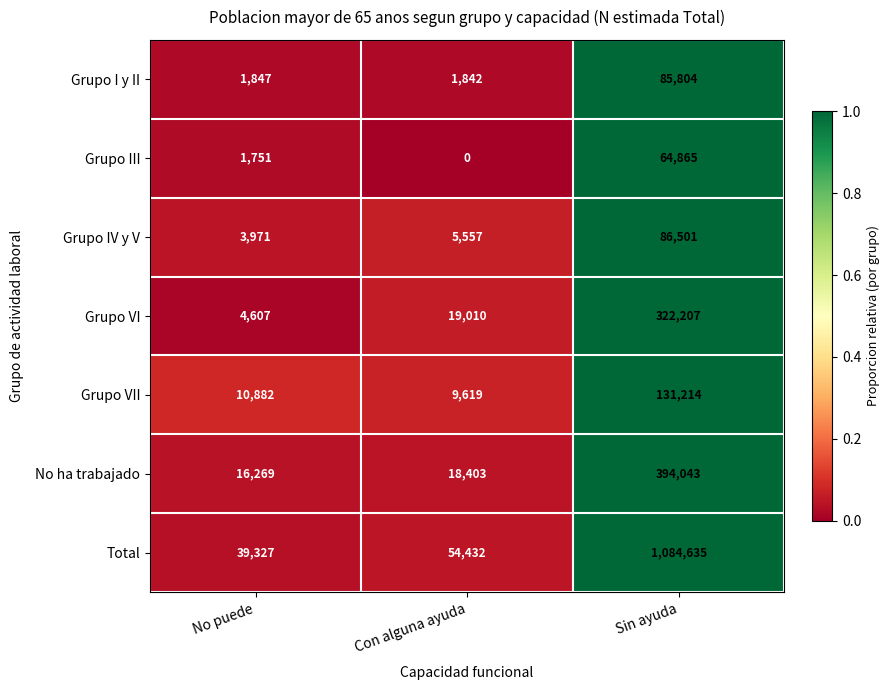

What is the difference between the second highest and minimum values in the Grupo III series?

1751